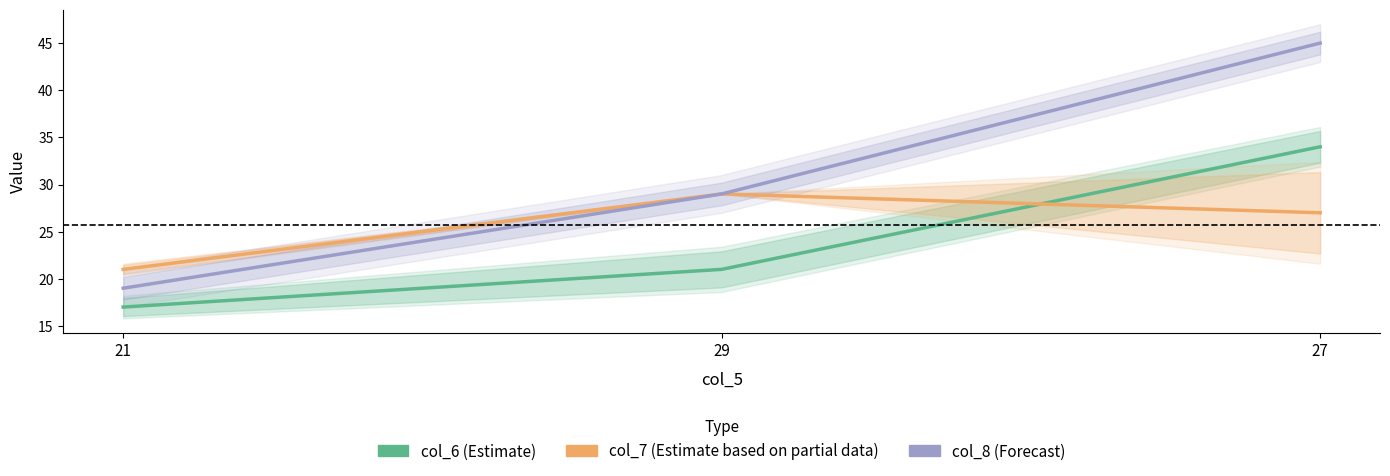

What is the value of the col_8 (Forecast) point at the 2nd from the left?

29